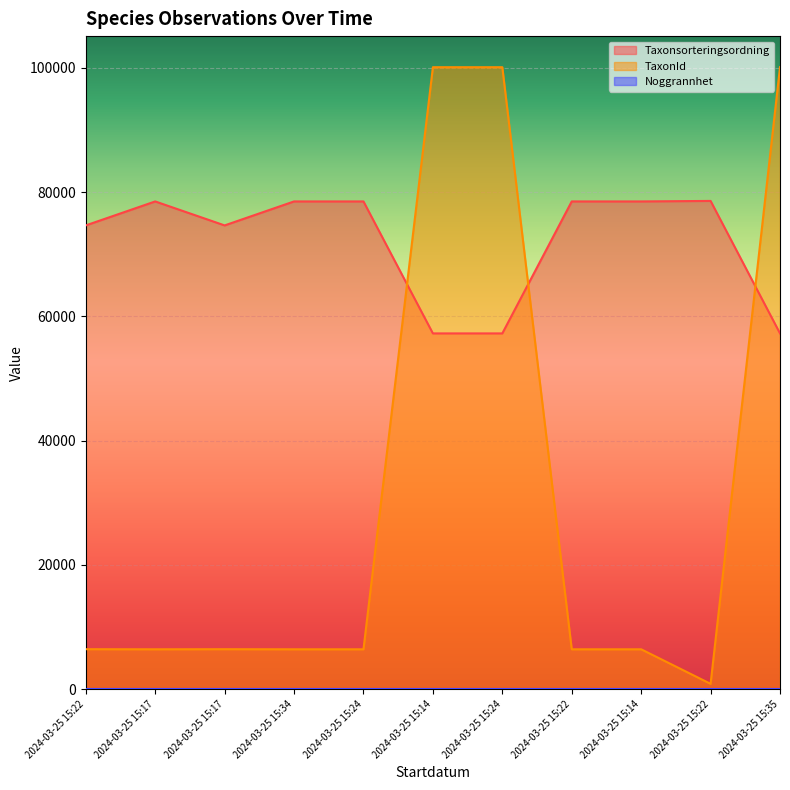

What is the total value across all series at 2024-03-25 15:14?

157374